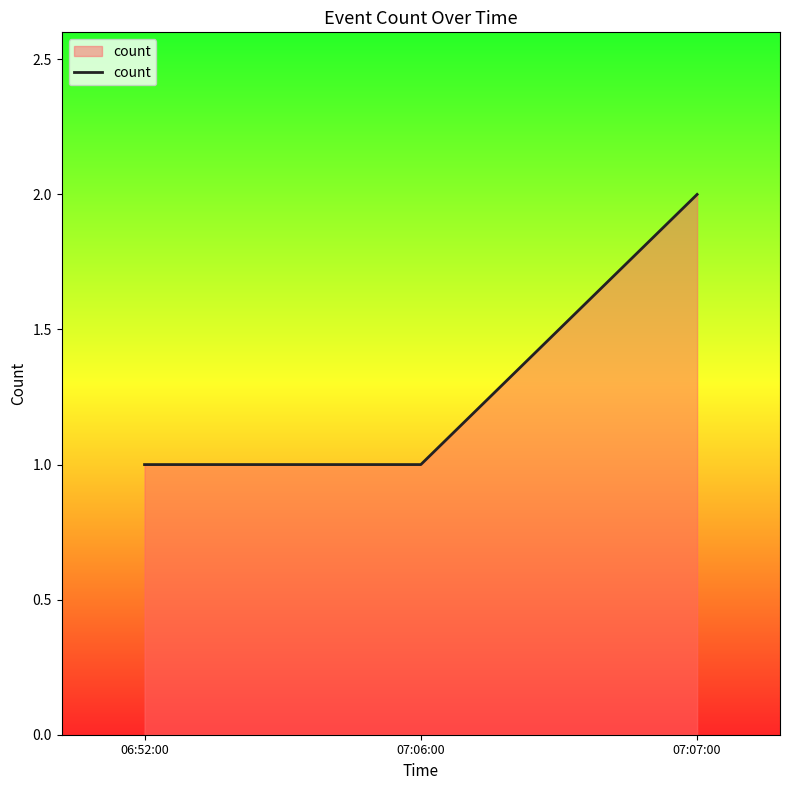

What is the sum of all values?

4